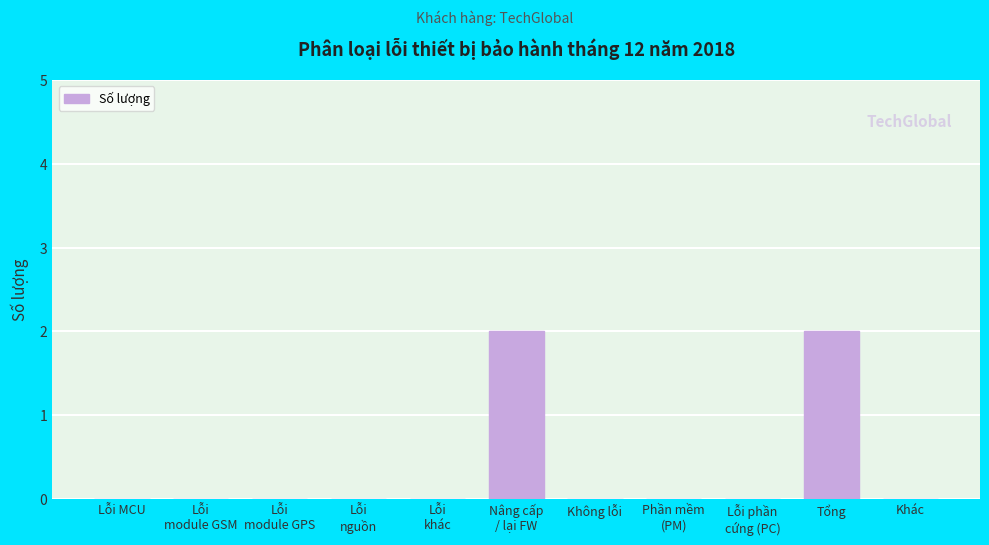

The chart shows a value of 1 at Lỗi MCU. True or false?

False